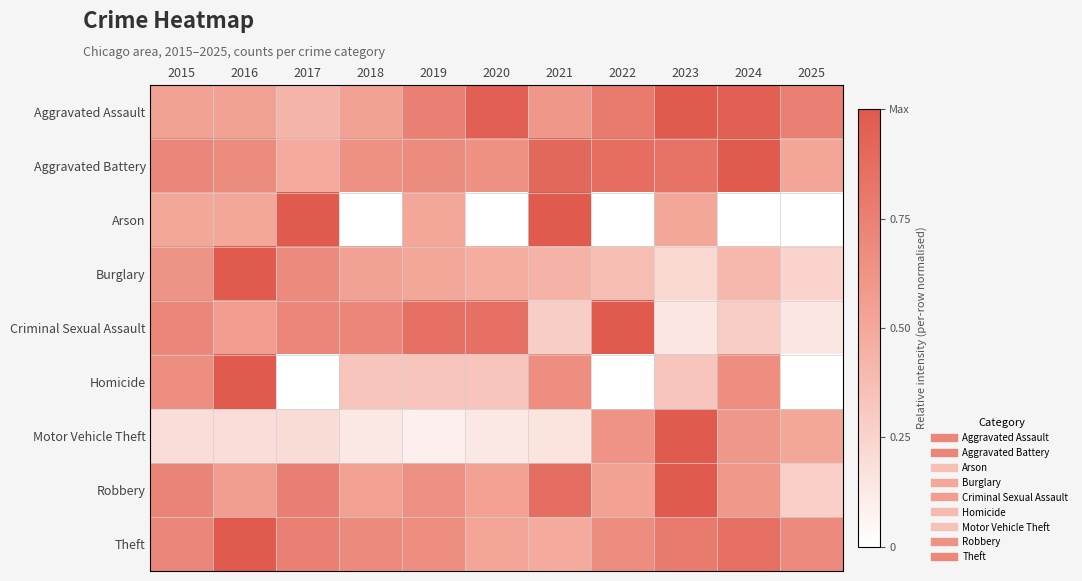

Which has a higher value, 2023 or 2021?

2023